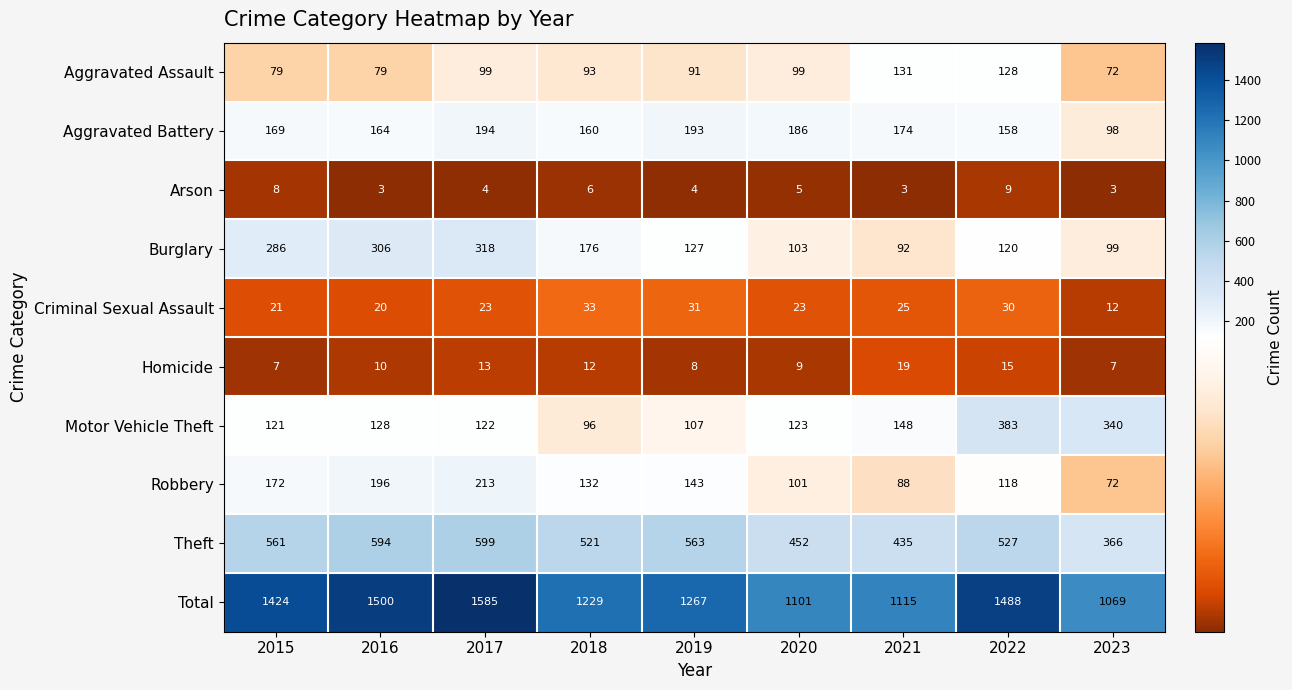

Which series has the largest range (max minus min)?

Total